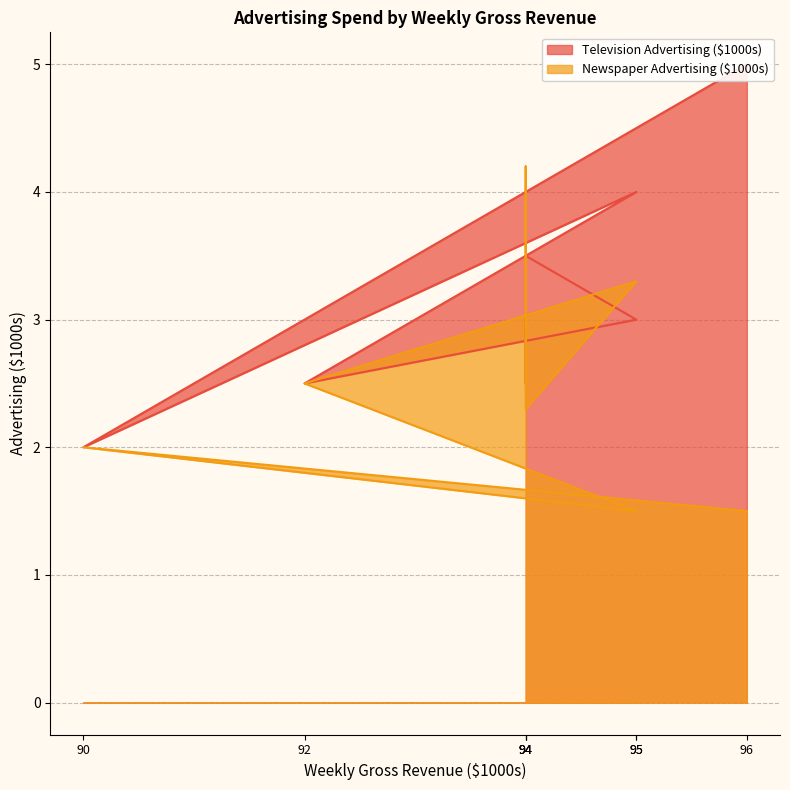

Which series ends up on top after the final intersection of Newspaper Advertising ($1000s) and Television Advertising ($1000s)?

Television Advertising ($1000s)